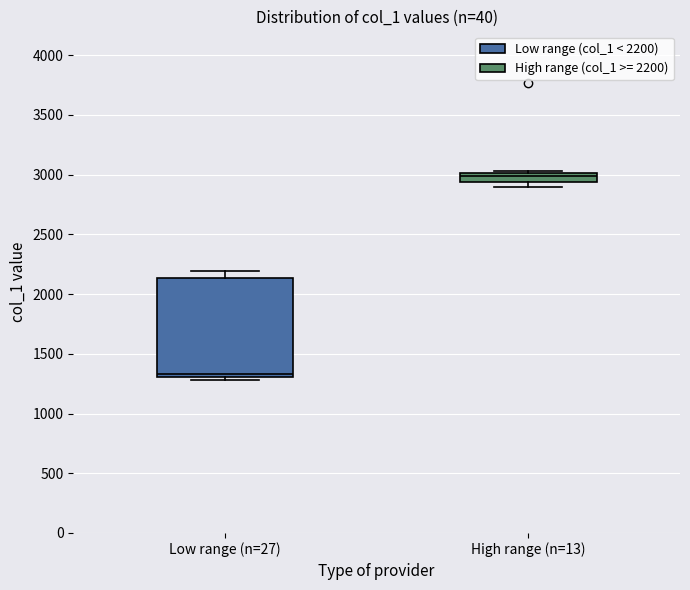

Where is the lower edge of the box for High range (n=13) on the y-axis? The values are not printed on the chart, so give them approximately, as read against the axis.

2950